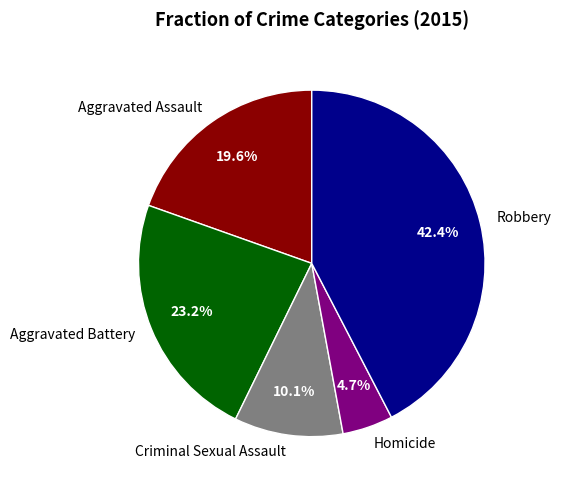

Which has a higher value, Homicide or Aggravated Assault?

Aggravated Assault